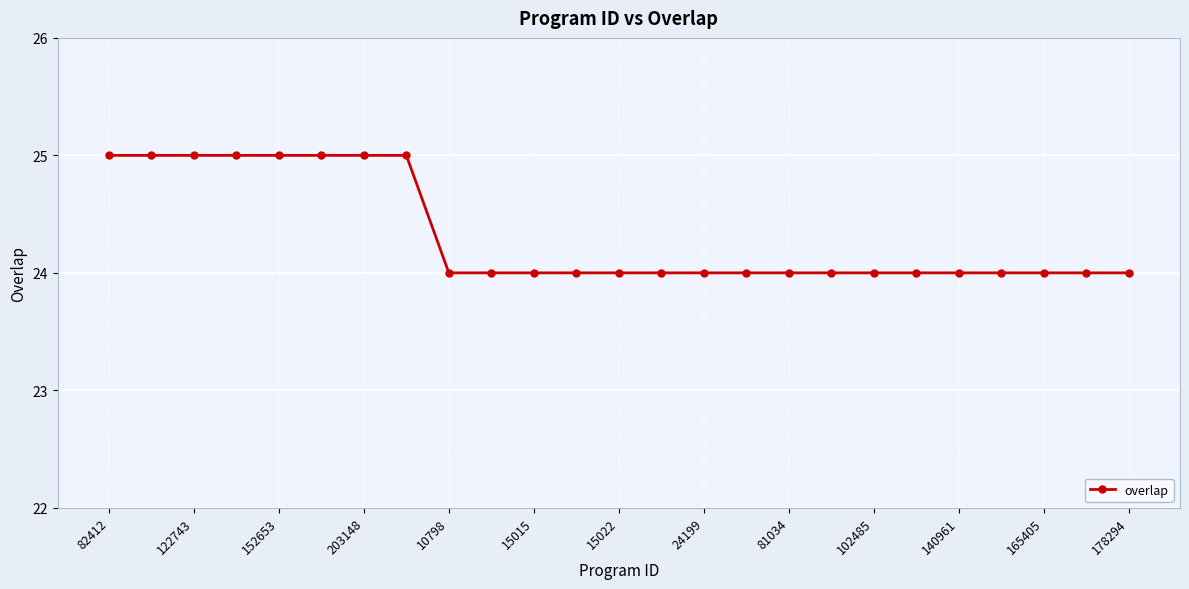

What is the smallest value displayed?

24